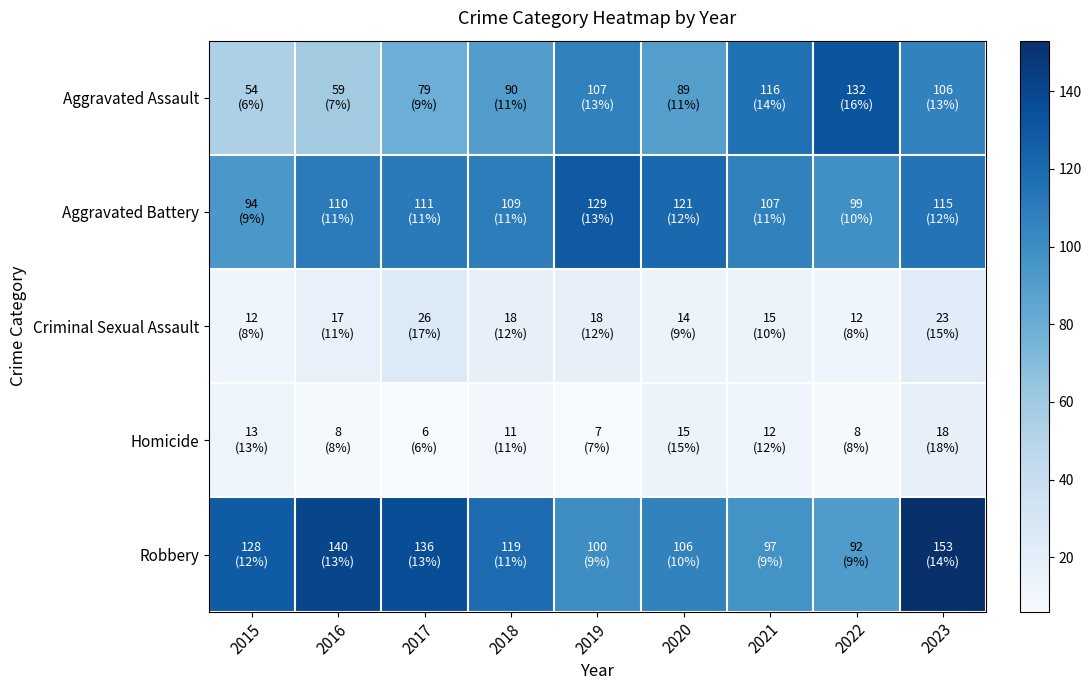

Between 2017 and 2021, which is larger?

2021